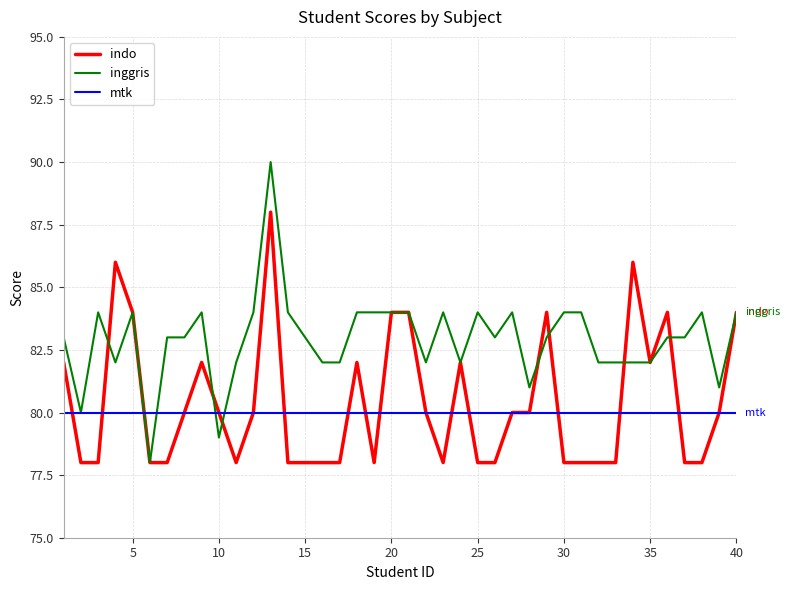

Reading left to right, list all the values displayed in this chart.

indo: 82	78	78	86	84	78	78	80	82	80	78	80	88	78	78	78	78	82	78	84	84	80	78	82	78	78	80	80	84	78	78	78	78	86	82	84	78	78	80	84
inggris: 83	80	84	82	84	78	83	83	84	79	82	84	90	84	83	82	82	84	84	84	84	82	84	82	84	83	84	81	83	84	84	82	82	82	82	83	83	84	81	84
mtk: 80	80	80	80	80	80	80	80	80	80	80	80	80	80	80	80	80	80	80	80	80	80	80	80	80	80	80	80	80	80	80	80	80	80	80	80	80	80	80	80